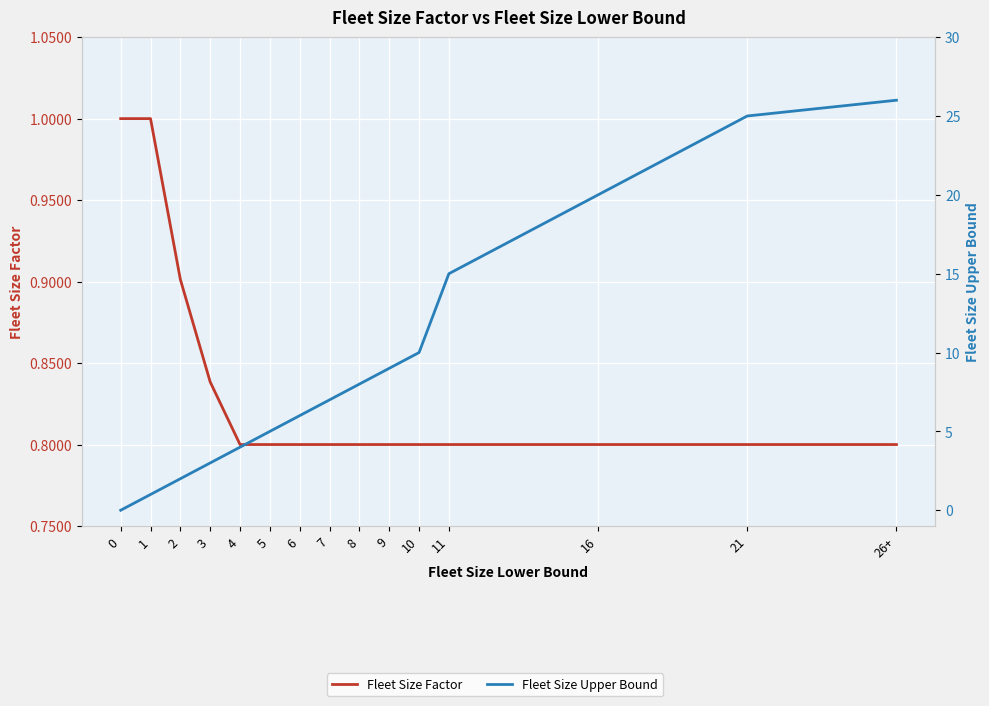

What position from the left is 0?

1